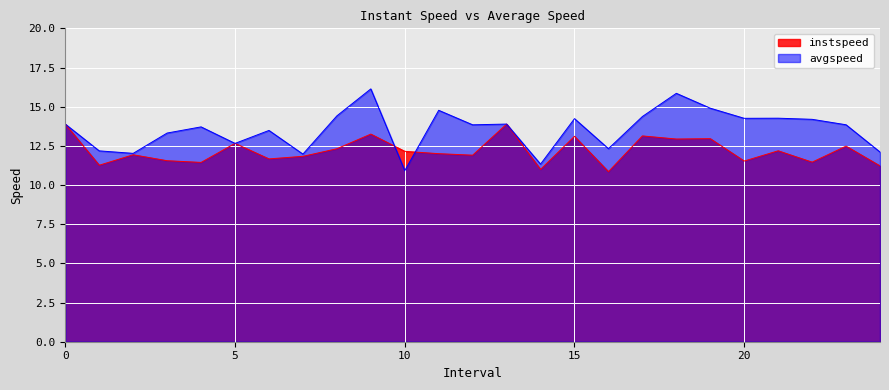

At which category is the sum across all series the highest?

9.0